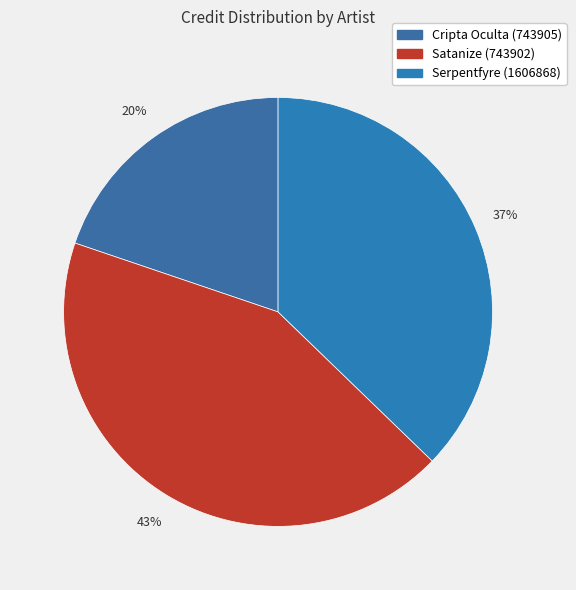

Between Cripta Oculta (743905) and Serpentfyre (1606868), which is larger?

Serpentfyre (1606868)